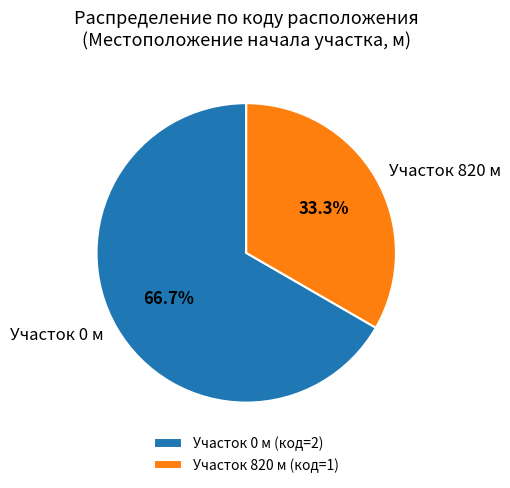

Count the number of slices in the pie.

2